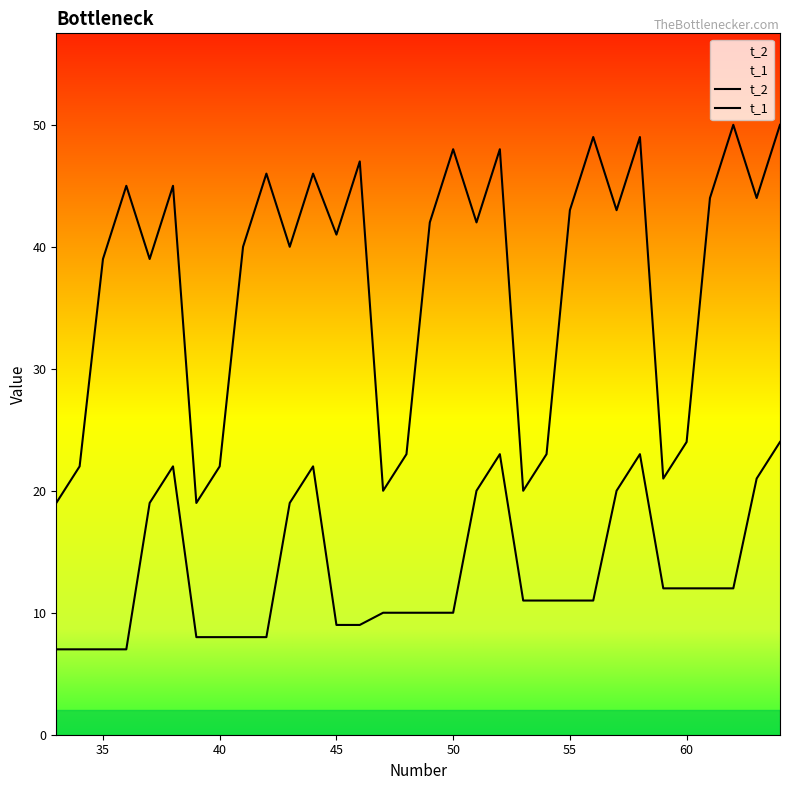

In t_1, how many points are higher than both neighbors (excluding endpoints)?

4